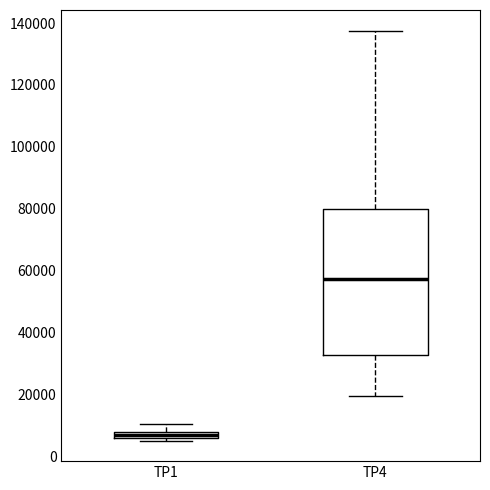

Which box is the tallest, from its lower edge to its upper edge?

TP4